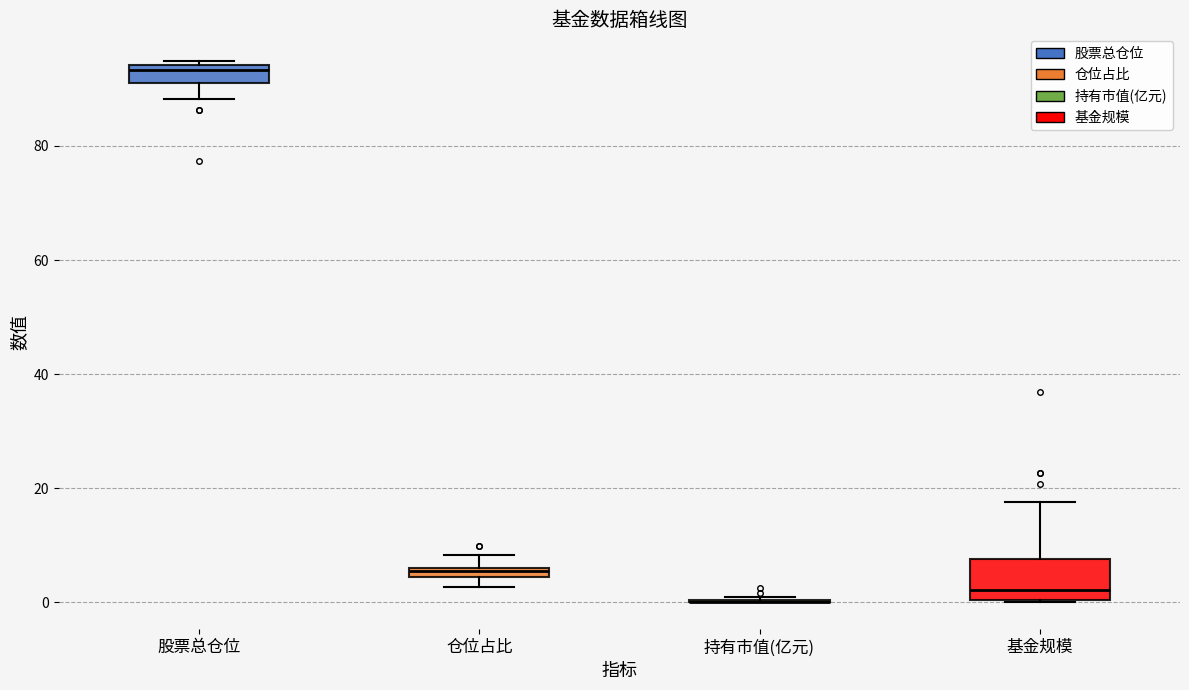

Which box is the tallest, from its lower edge to its upper edge?

基金规模